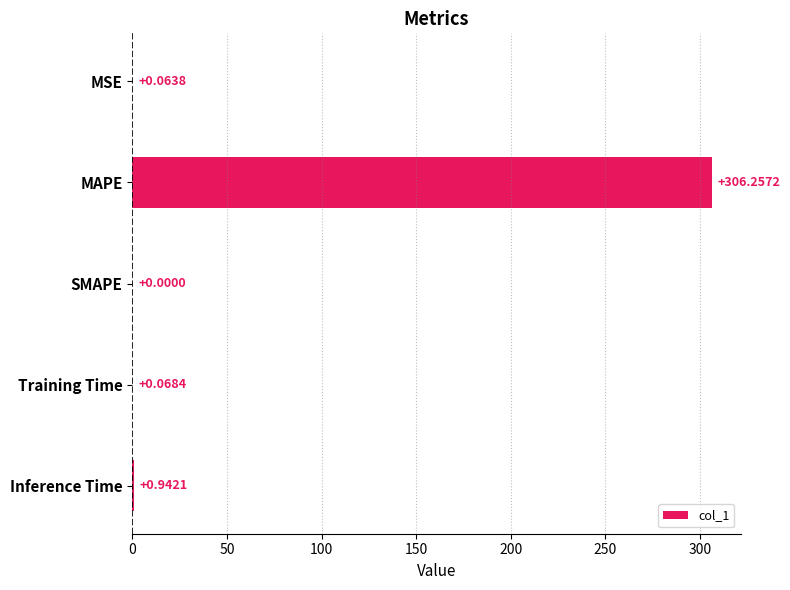

Between Training Time and MSE, which is larger?

Training Time